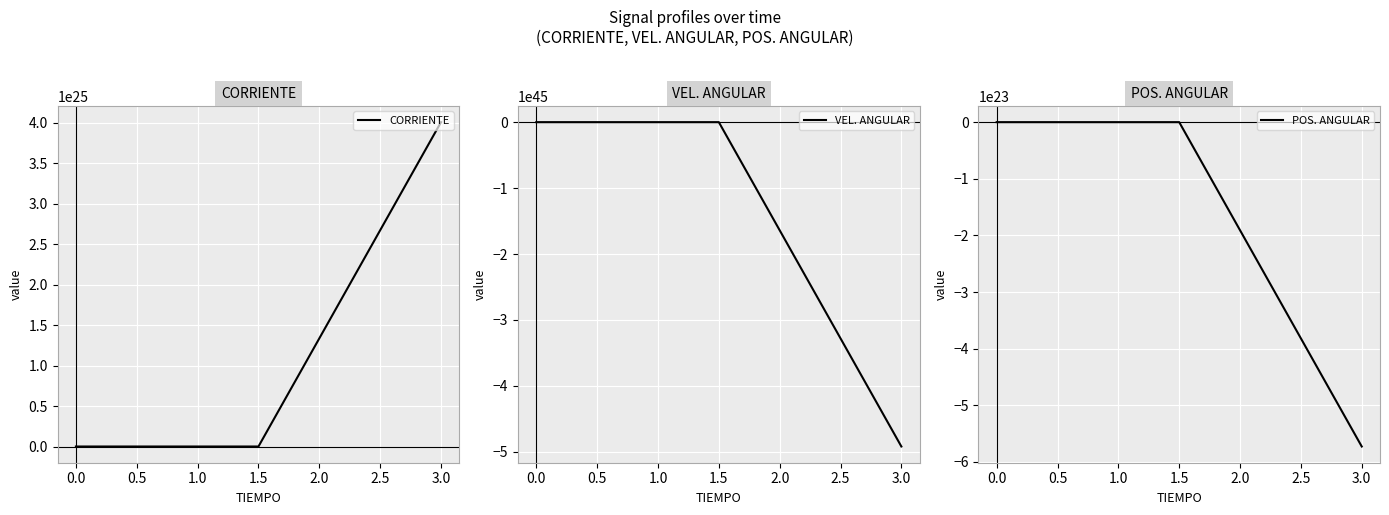

How many data points in VEL. ANGULAR are less than 0?

1